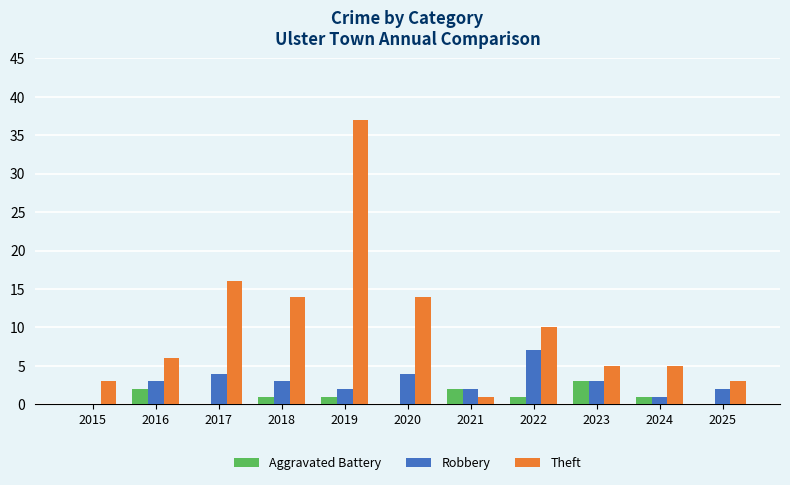

What are all the series names shown in the legend?

Aggravated Battery, Robbery, Theft